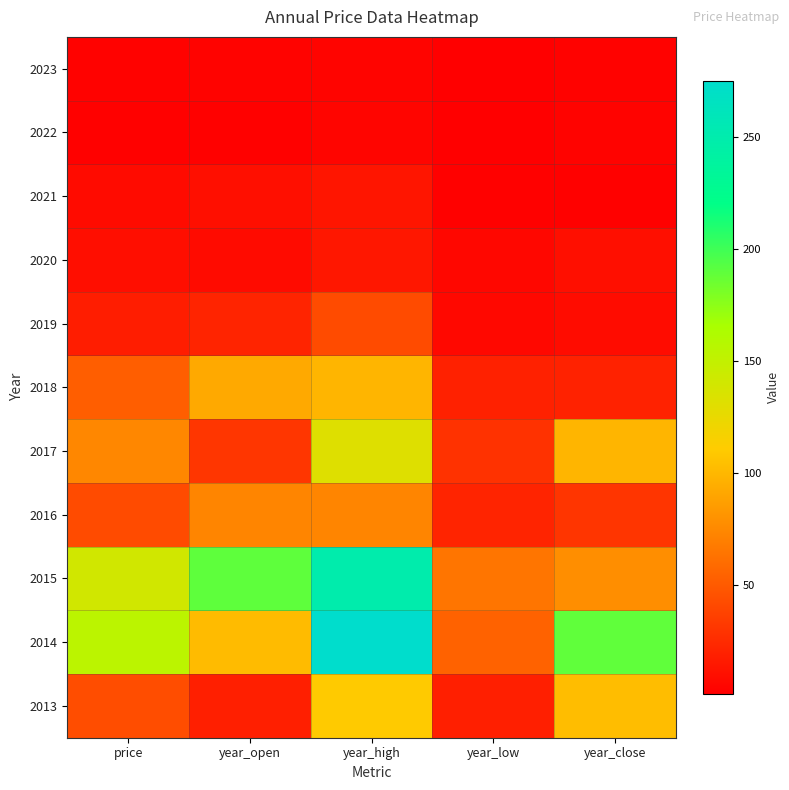

What is the difference between the highest and lowest values at year_close?

186.2